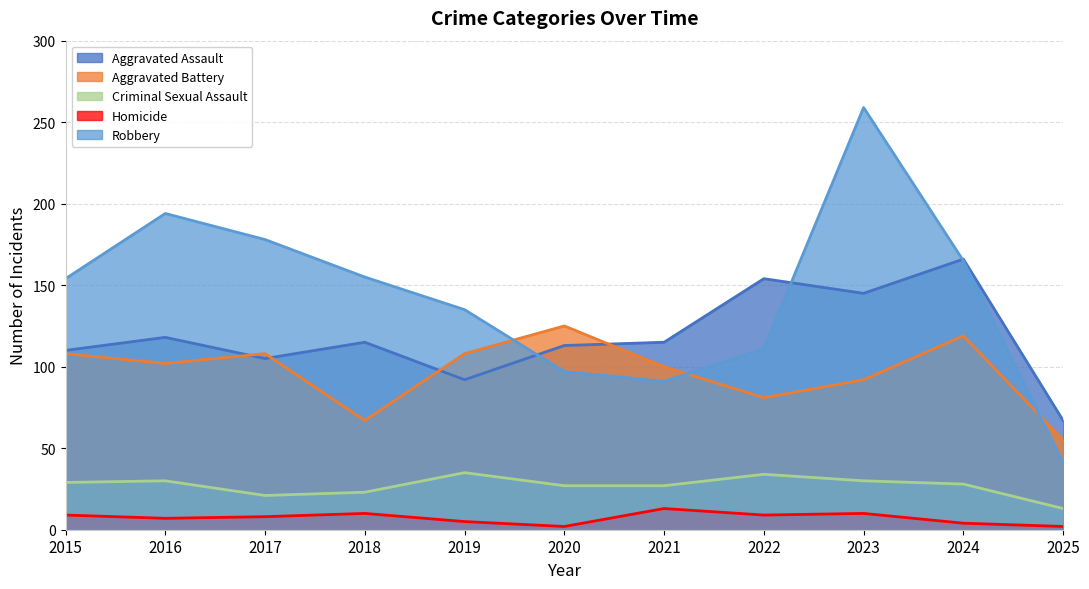

Which series has the largest total across all categories?

Robbery